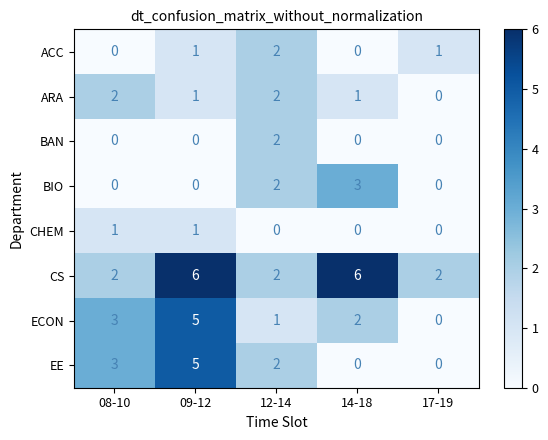

What is the spread (max minus min) of values at 09-12?

6